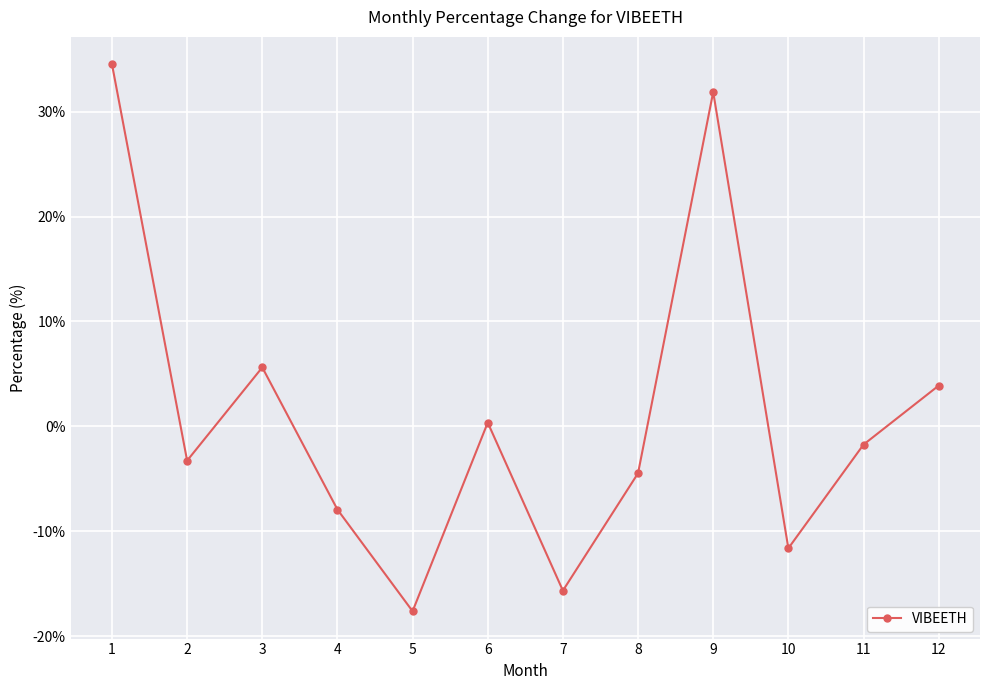

What is the difference between the maximum and minimum values?

52.2